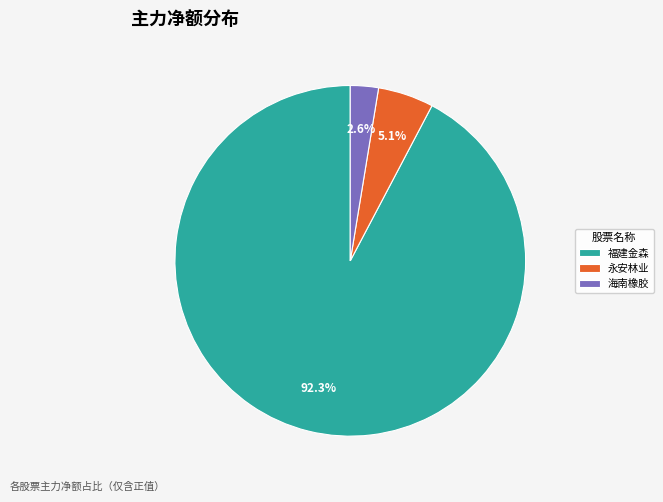

Does any single category account for the majority?

Yes